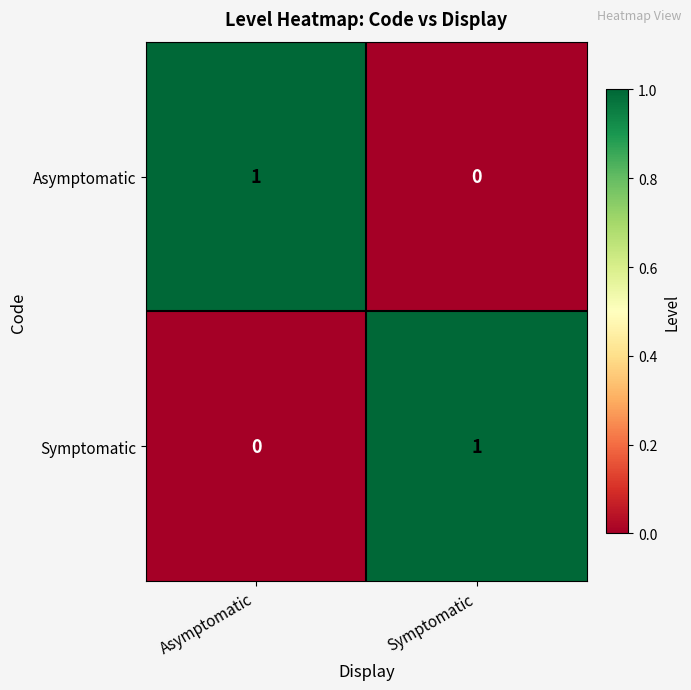

What is the total value across all series at Asymptomatic?

1